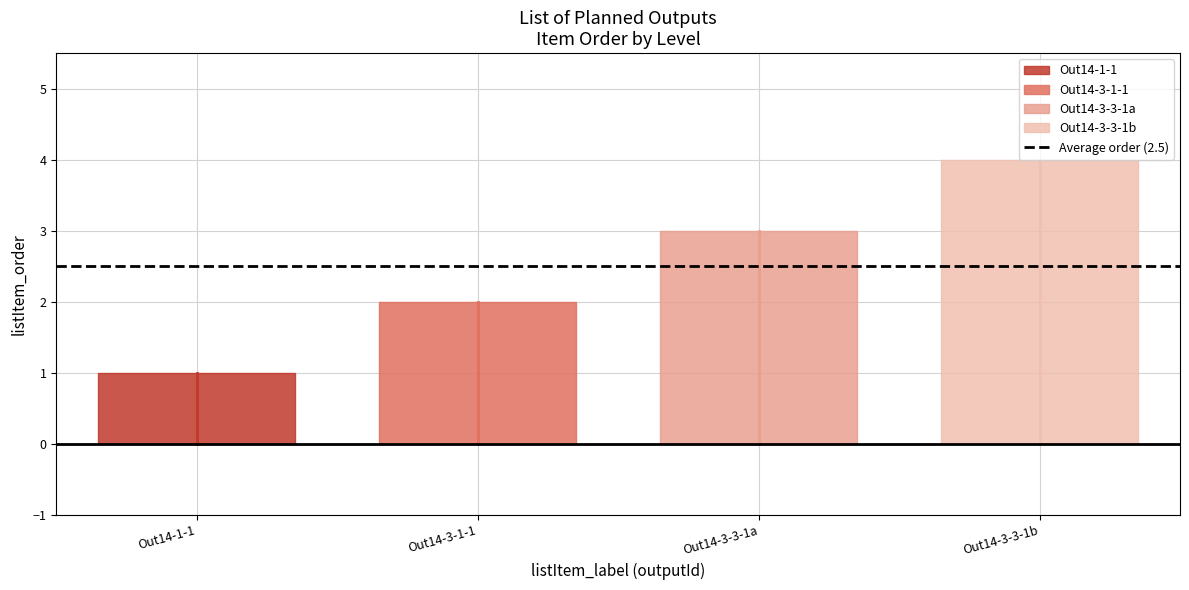

How many values are below 3?

2